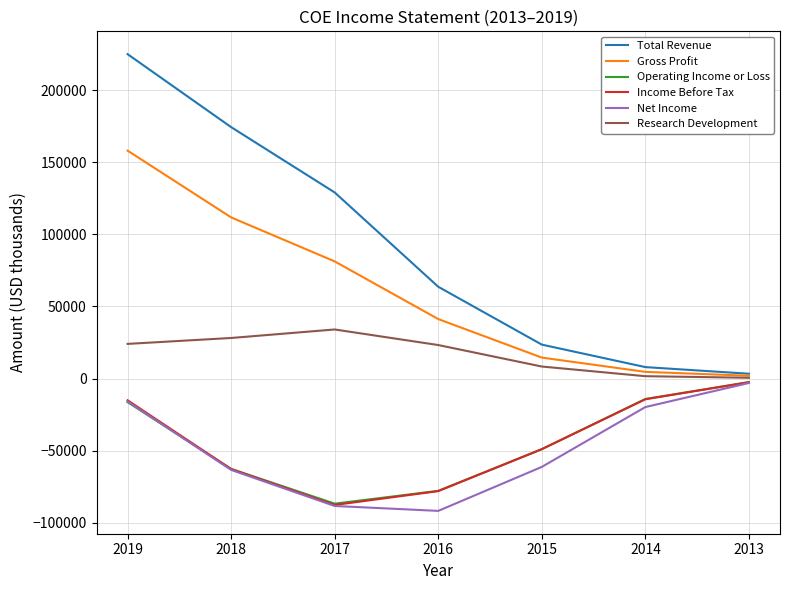

Is the value of Income Before Tax at 2016 greater than the value of Total Revenue at 2017?

No